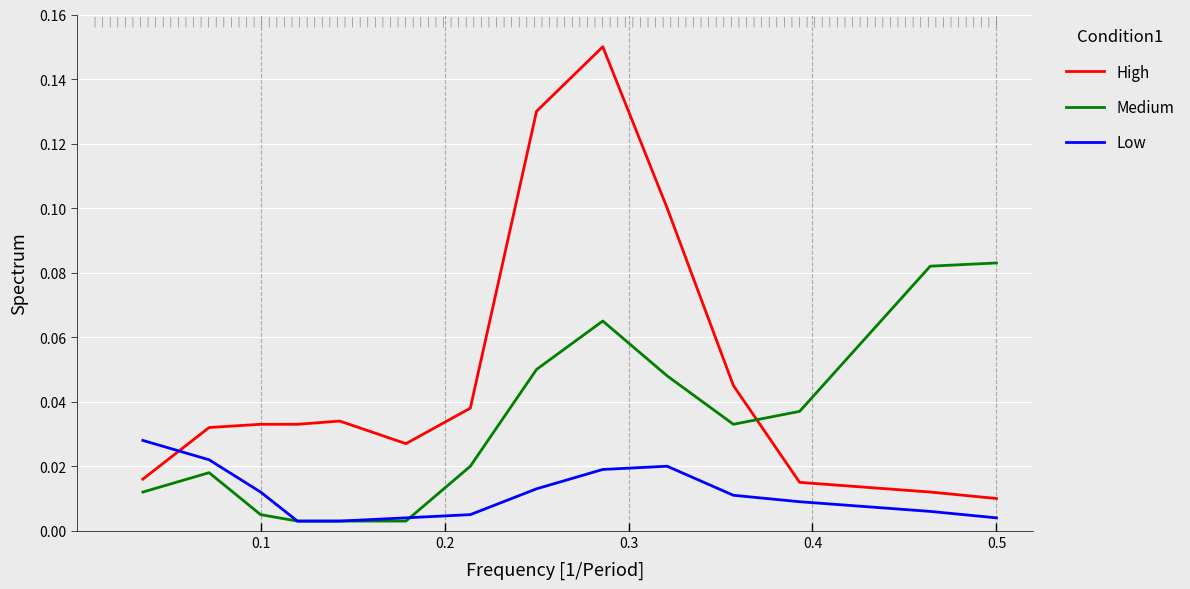

Which series has the widest spread of values?

High